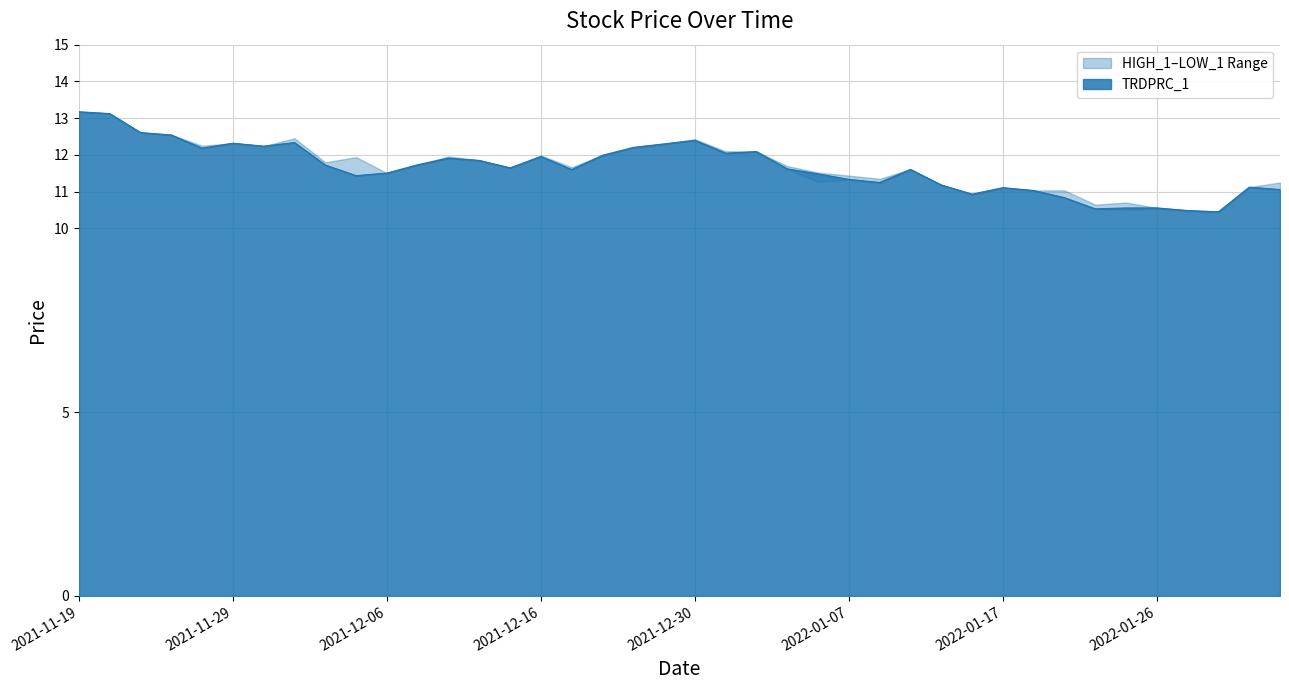

What is the difference between the values at 2021-12-21 and 2021-12-03?

0.6